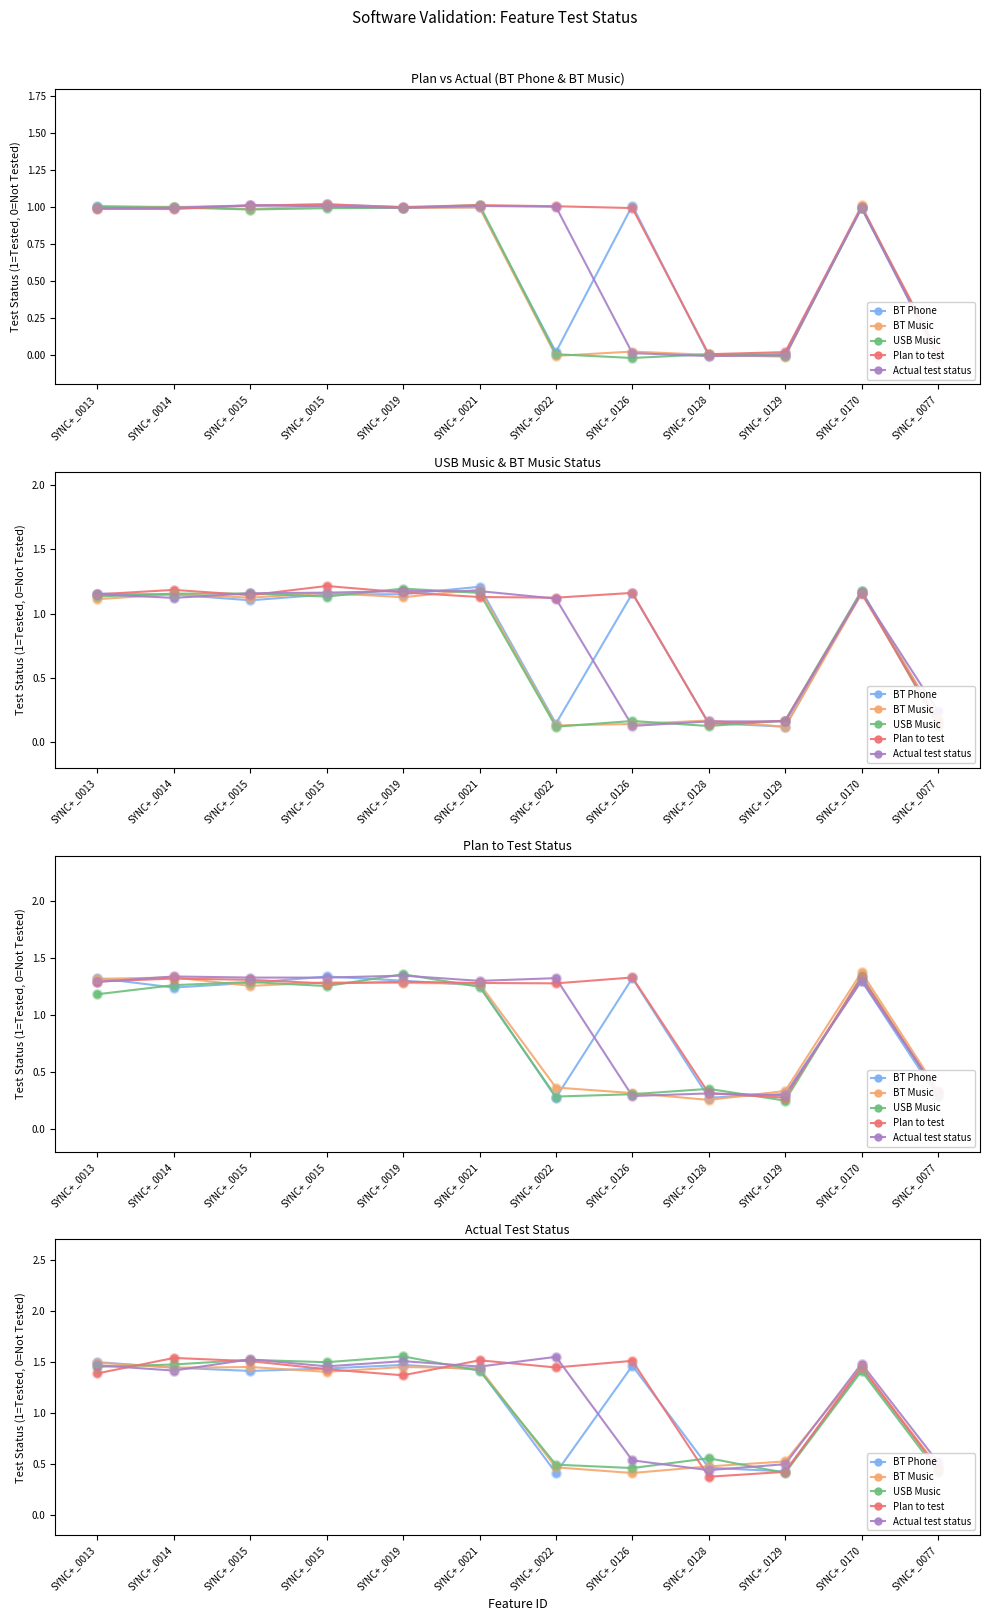

In Plan to test, how many points are lower than both neighbors (excluding endpoints)?

3